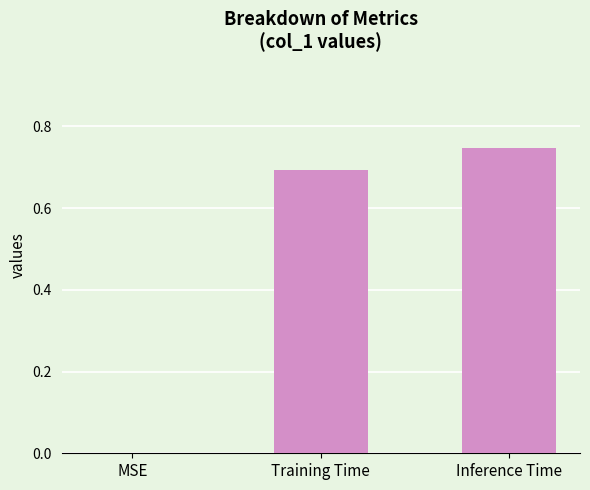

Which label corresponds to the largest value in the chart?

Inference Time